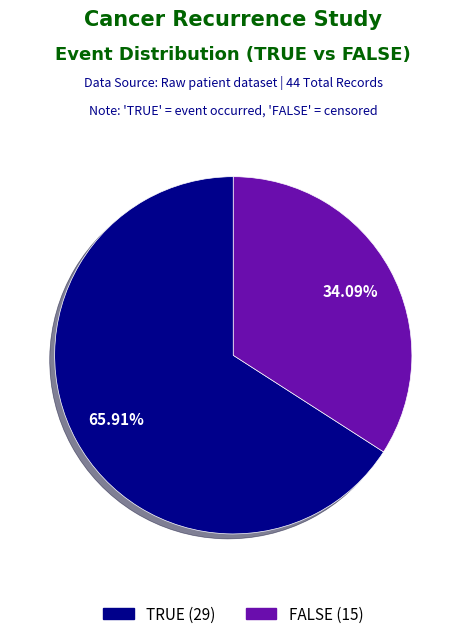

True or false: TRUE accounts for 66% of the total.

True